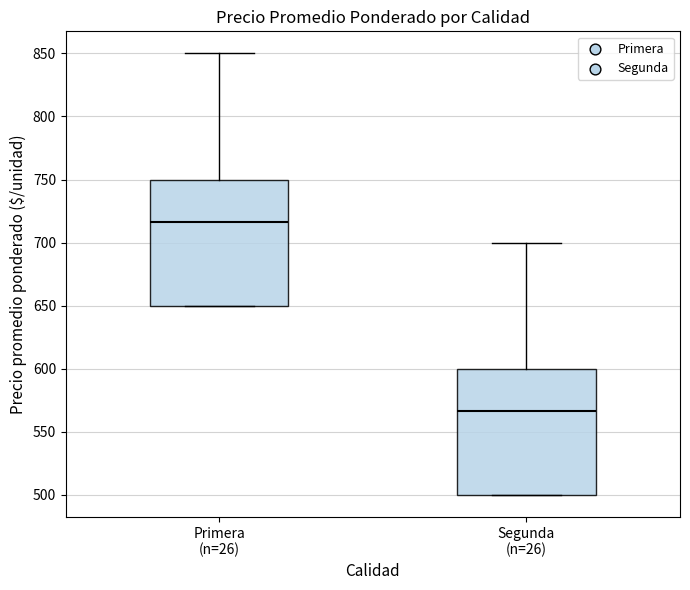

Where is the upper edge of the box for Primera (n=26) on the y-axis? The values are not printed on the chart, so give them approximately, as read against the axis.

750